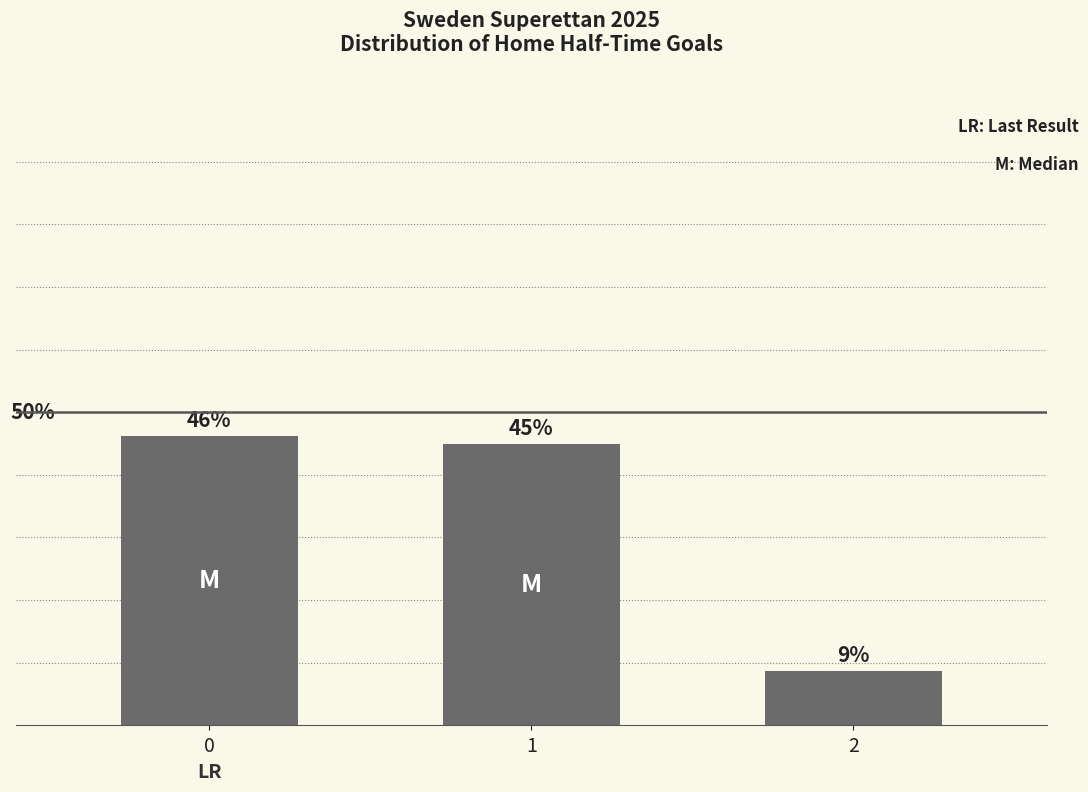

Does the chart contain any negative values?

No